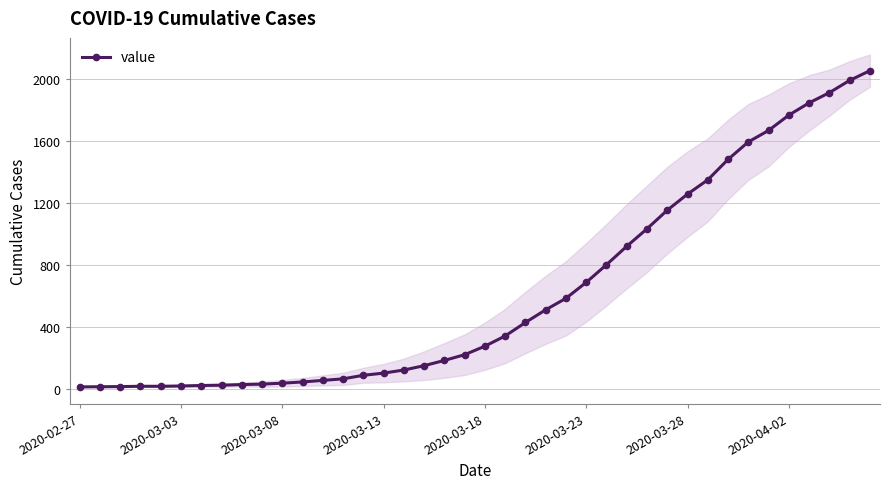

The value at 2020-03-23 is 689. True or false?

True